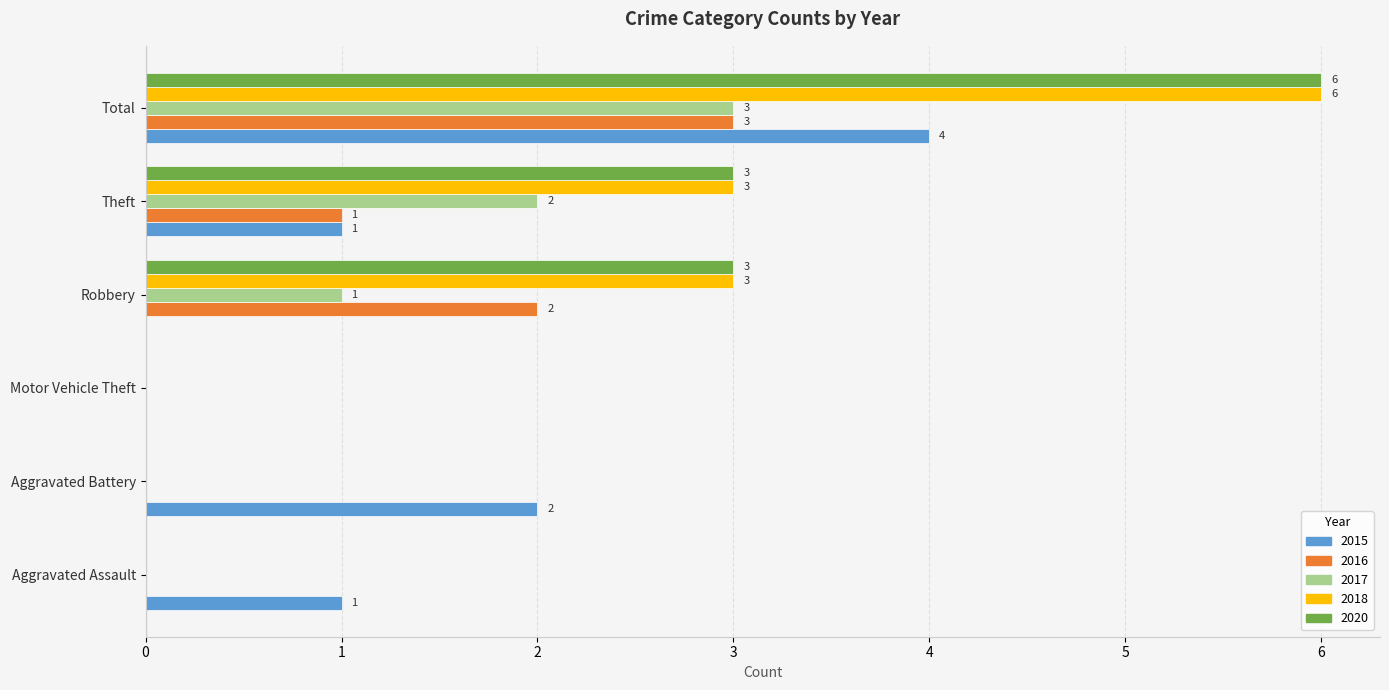

At which category is the sum across all series the highest?

Total